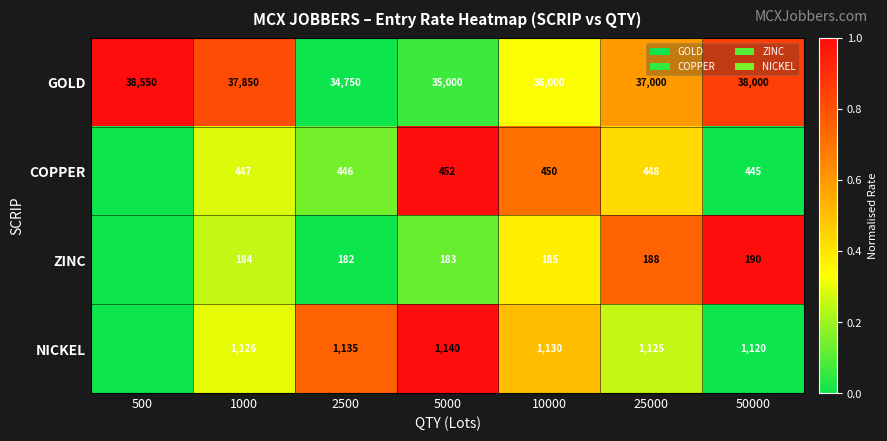

What is the total value across all series at 1000?

39607